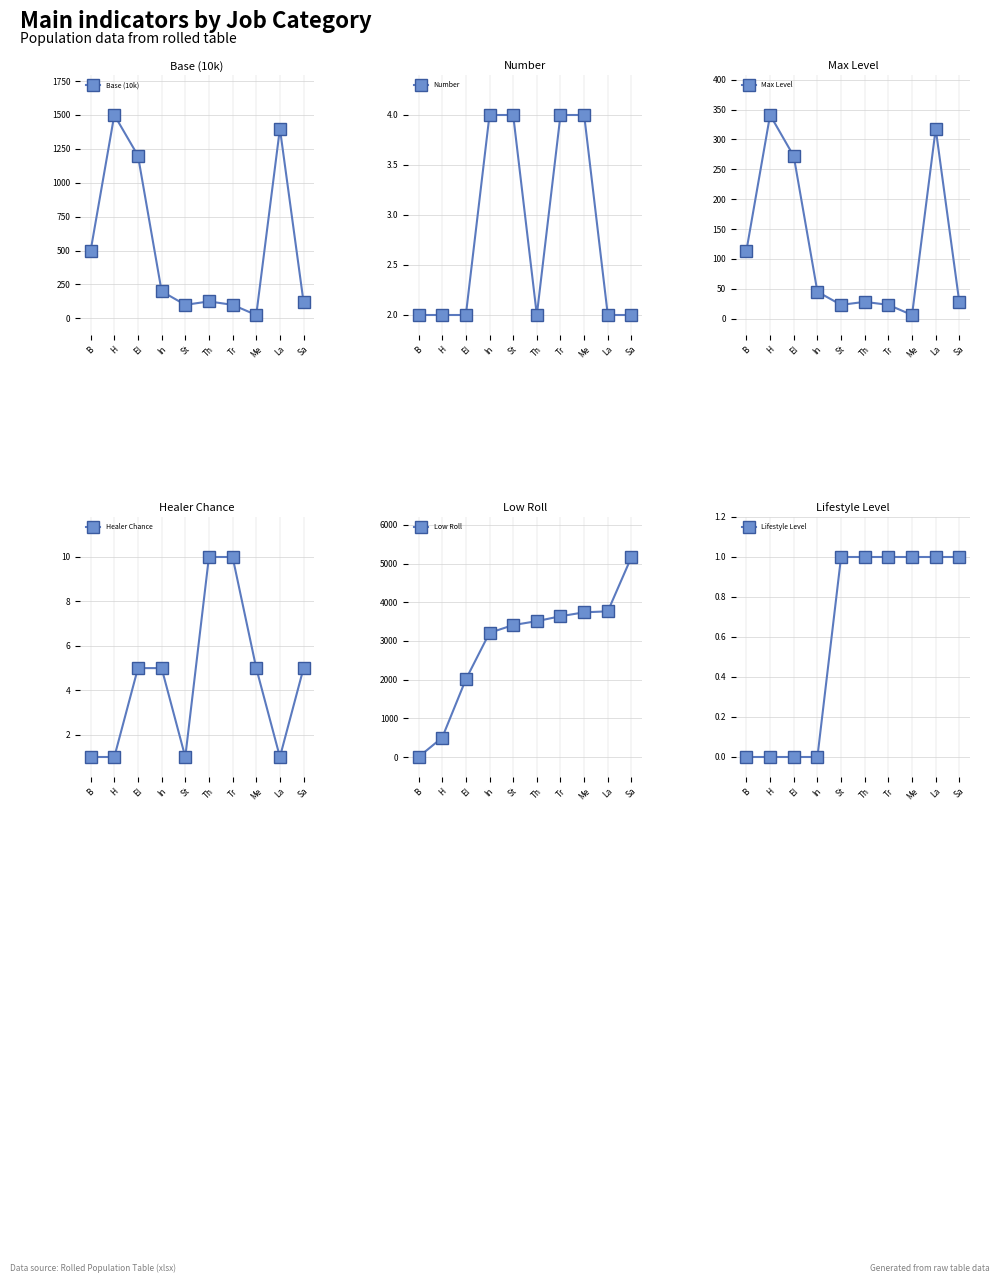

Between Th and Sa, which is larger?

Th